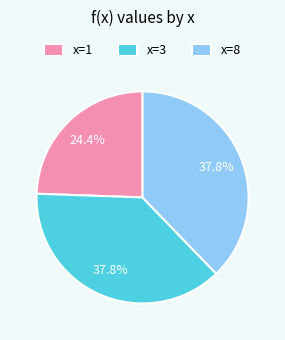

What is the ratio of the value at x=3 to the value at x=8?

1.0